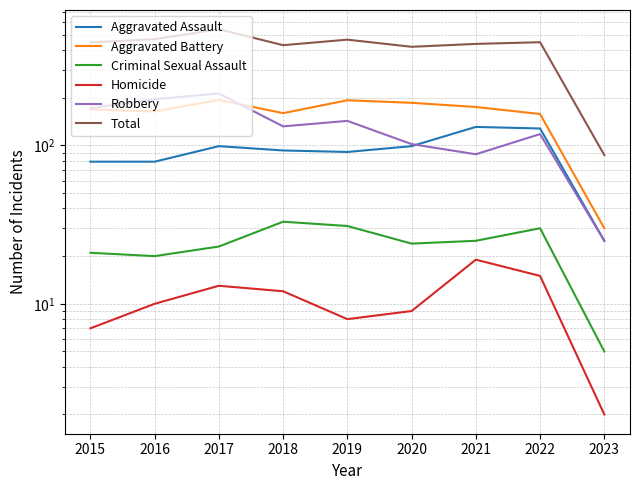

What is the average value of the Criminal Sexual Assault series?

24